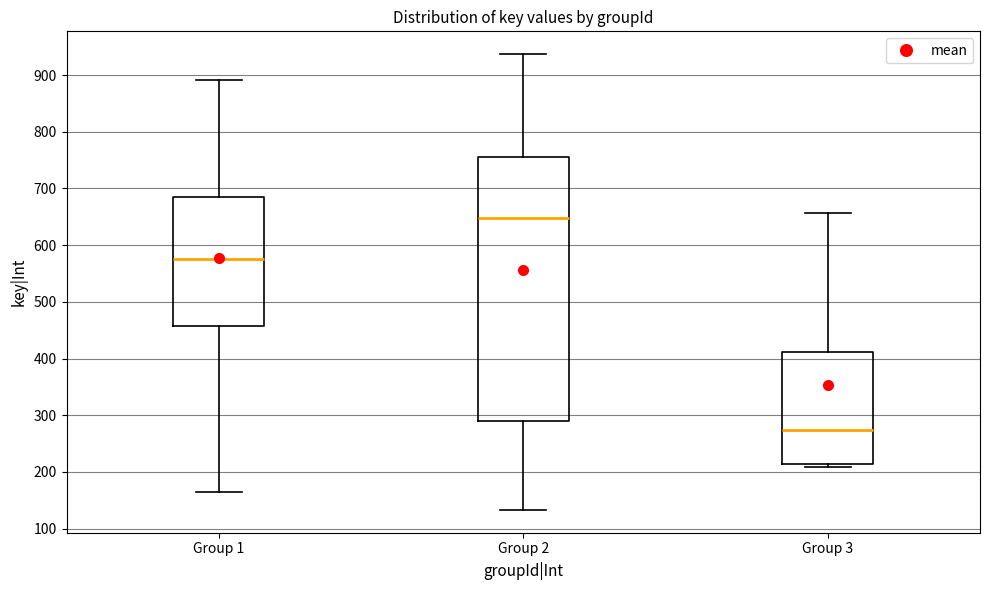

Reading left to right, transcribe this box plot: for each box, give where its median line is, the range the box spans, and where its two whiskers end, as read against the y-axis. The values are not printed on the chart, so give them approximately, as read against the axis.

Group 1: median 580, box 460 to 690, whiskers 170 to 890
Group 2: median 650, box 290 to 760, whiskers 130 to 940
Group 3: median 270, box 210 to 410, whiskers 210 (just below the box's lower edge) to 660